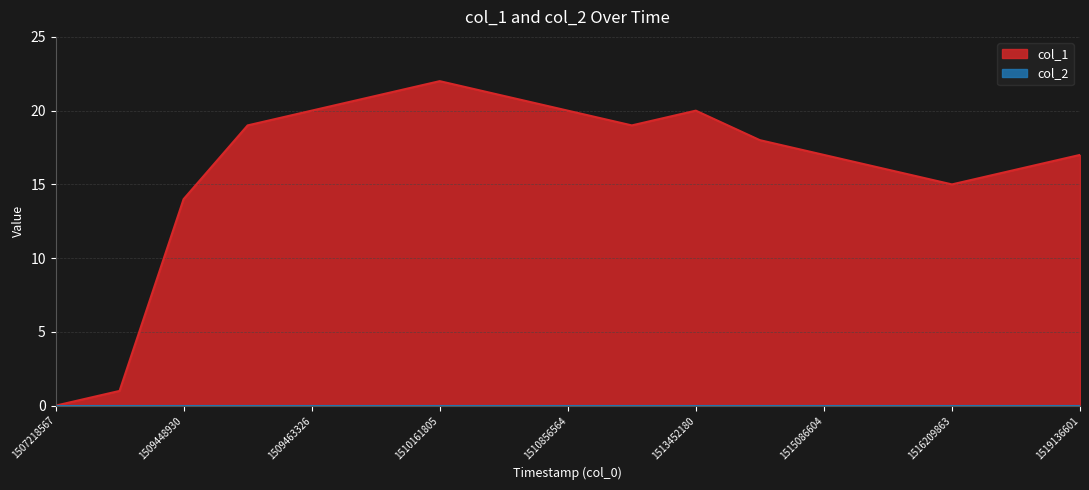

What is the sum of the values at 1515086604 and 1510680206?

38